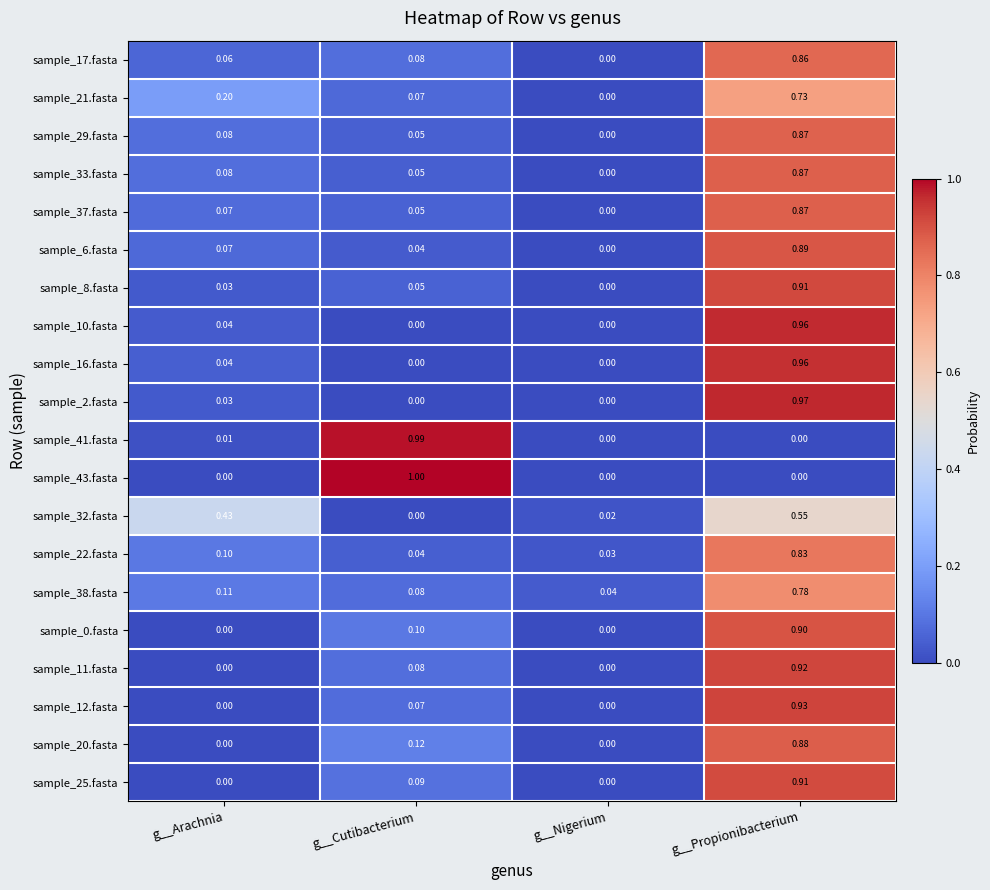

At which category does the chart reach its peak across all series?

g__Cutibacterium